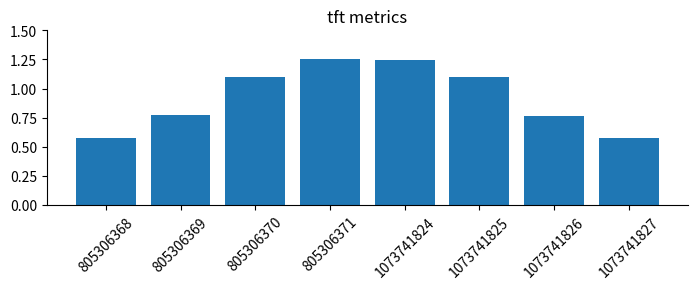

What is the change in value from 1073741825 to 1073741827?

-0.5